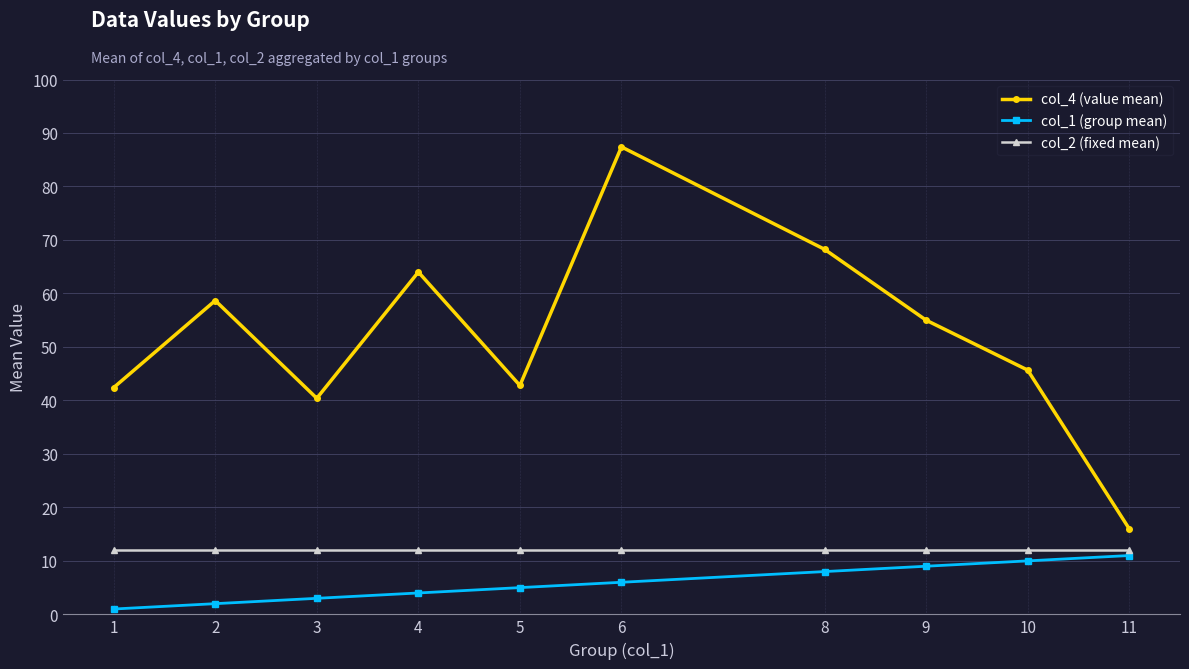

What is the difference between the col_1 (group mean) values at 3 and 4?

1.0